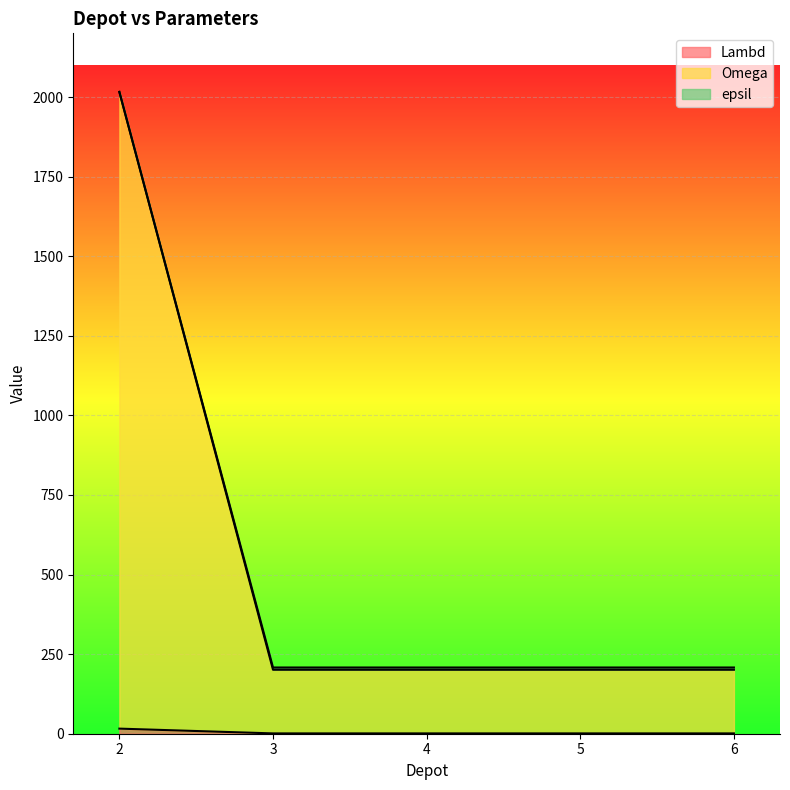

List the labels in order of Lambd value, largest first.

2, 3, 4, 5, 6